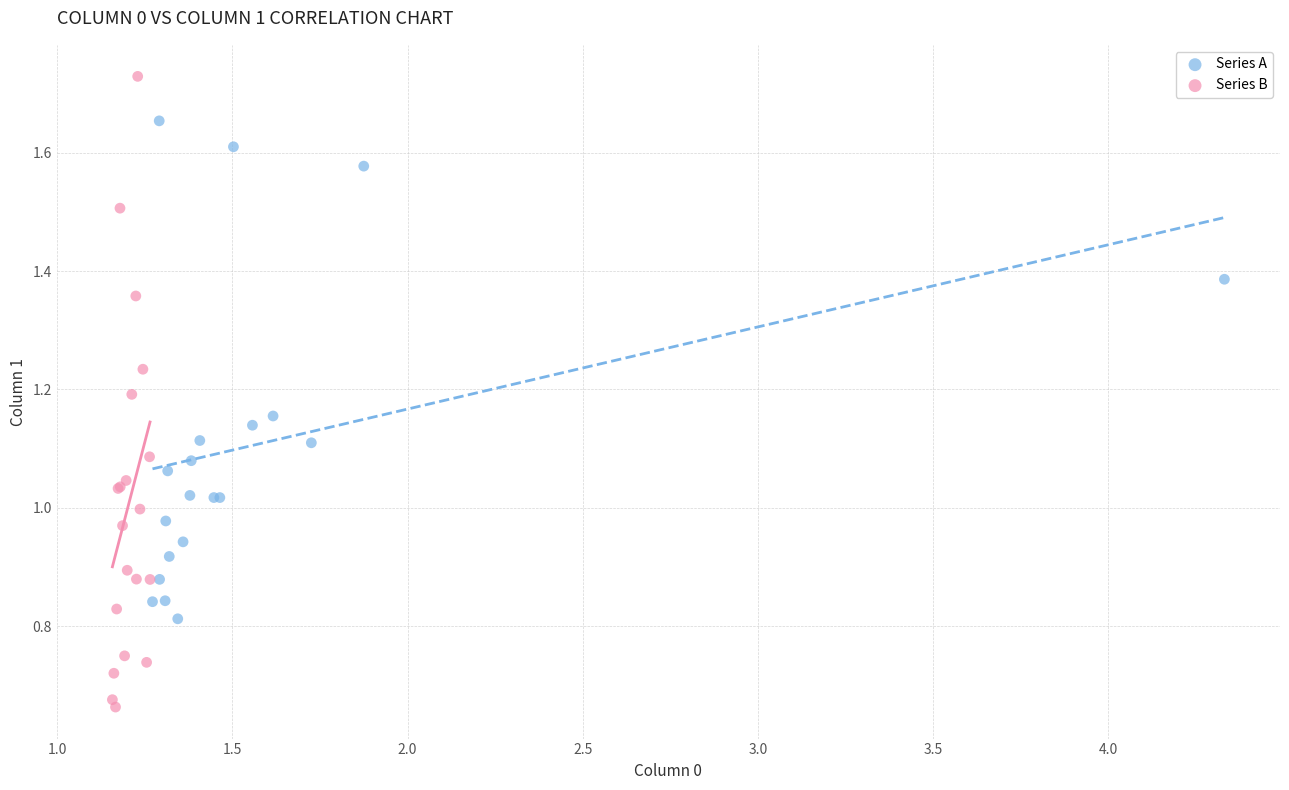

Which series contains the highest Y value?

Series B